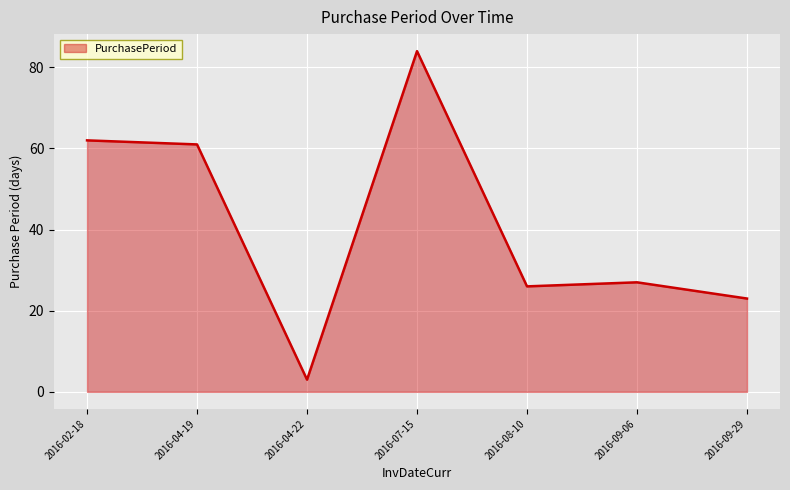

At which category does the chart reach its minimum across all series?

2016-04-22